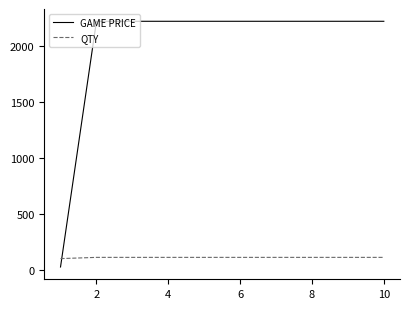

What are all the series names shown in the legend?

GAME PRICE, QTY